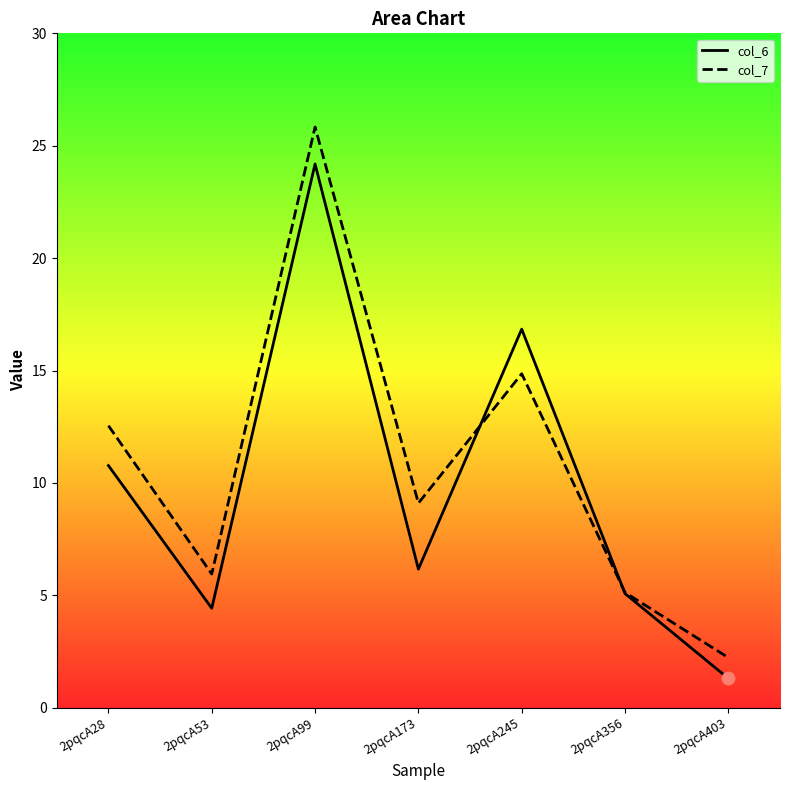

At which category is the sum across all series the highest?

2pqcA99